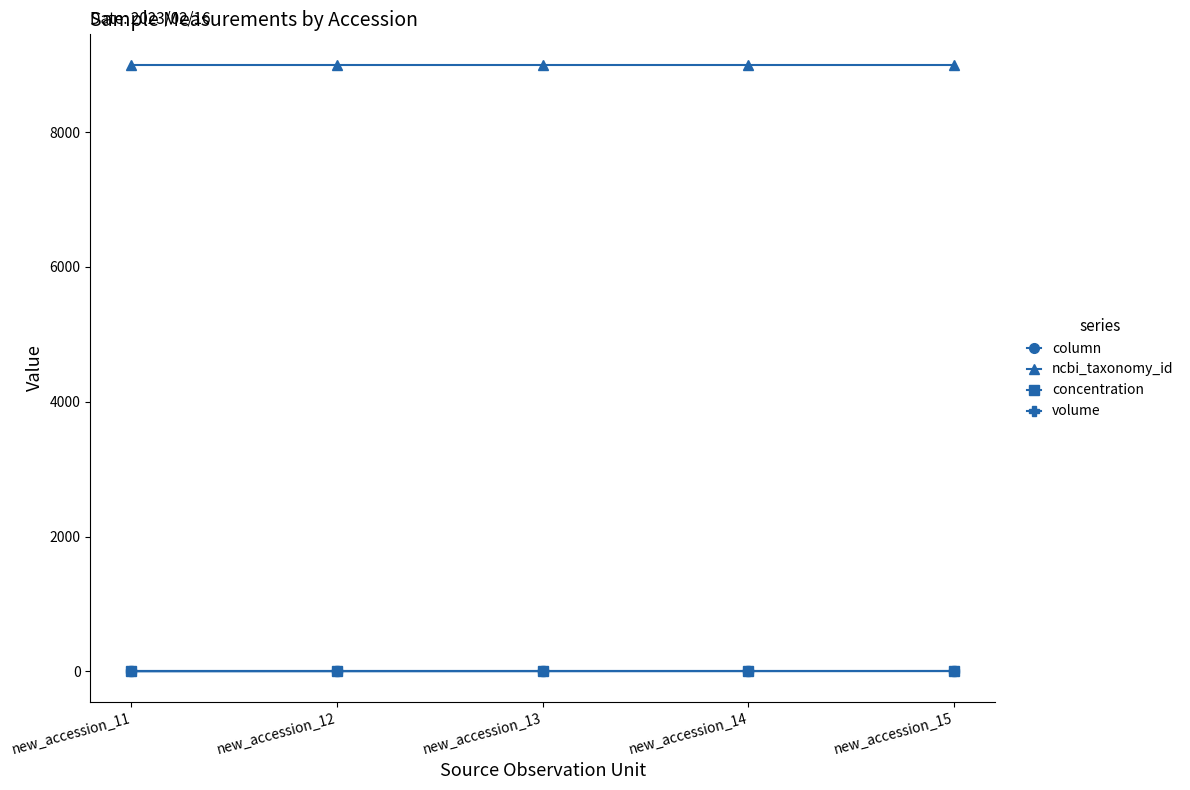

What is the value of the ncbi_taxonomy_id point at the 3rd from the left?

9001